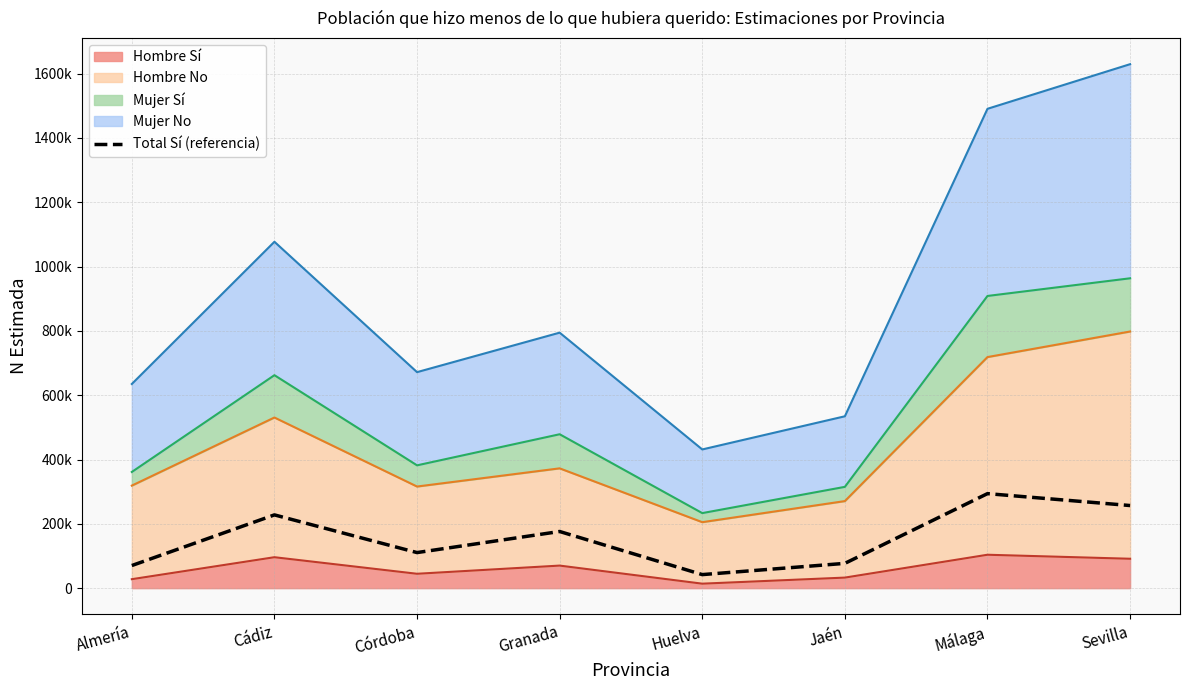

At which category does the chart reach its peak across all series?

Málaga